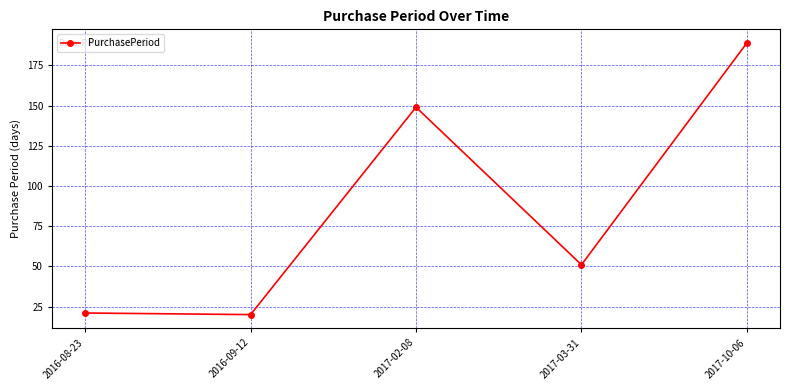

Reading right to left, extract all data points from this chart.

2017-10-06=189	2017-03-31=51	2017-02-08=149	2016-09-12=20	2016-08-23=21